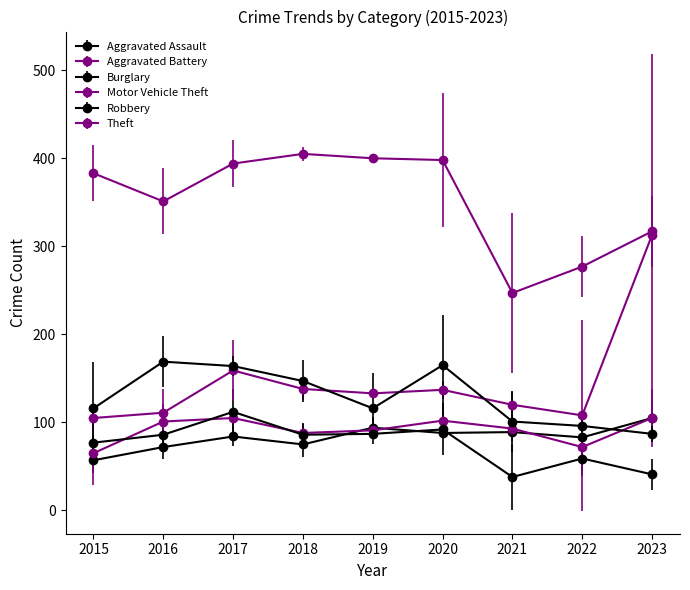

Reading right to left, extract all data points from this chart.

Aggravated Assault: 105	83	89	88	94	75	84	72	57
Aggravated Battery: 105	72	93	102	91	88	105	101	65
Burglary: 41	59	38	92	87	86	112	86	77
Motor Vehicle Theft: 313	108	120	137	133	138	159	111	105
Robbery: 87	96	101	165	116	147	164	169	116
Theft: 317	277	247	398	400	405	394	351	383